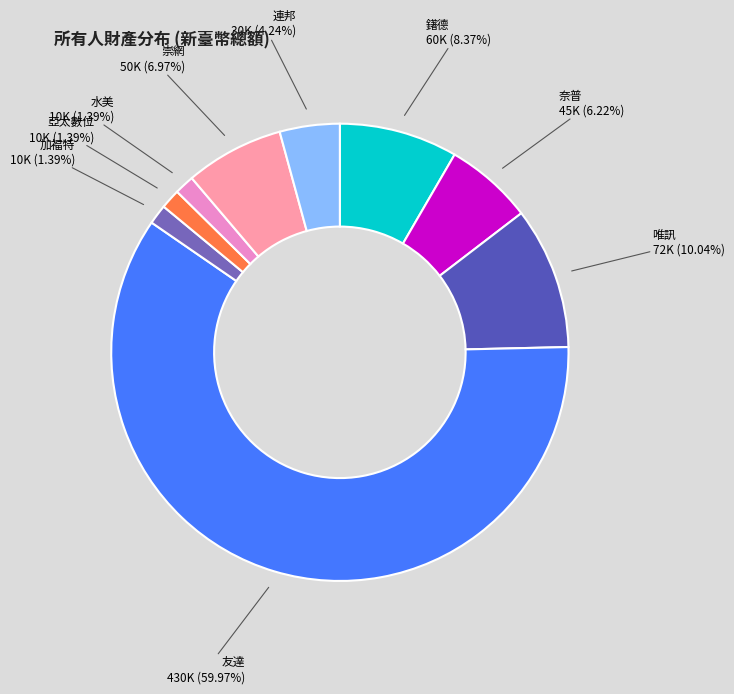

What is the largest slice in the pie chart?

友達